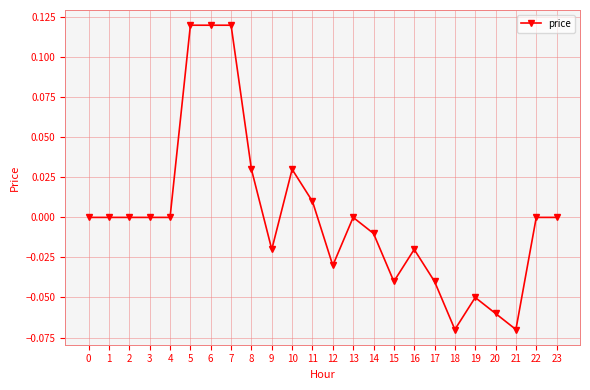

The chart shows a value of -0.0 at 12. True or false?

True